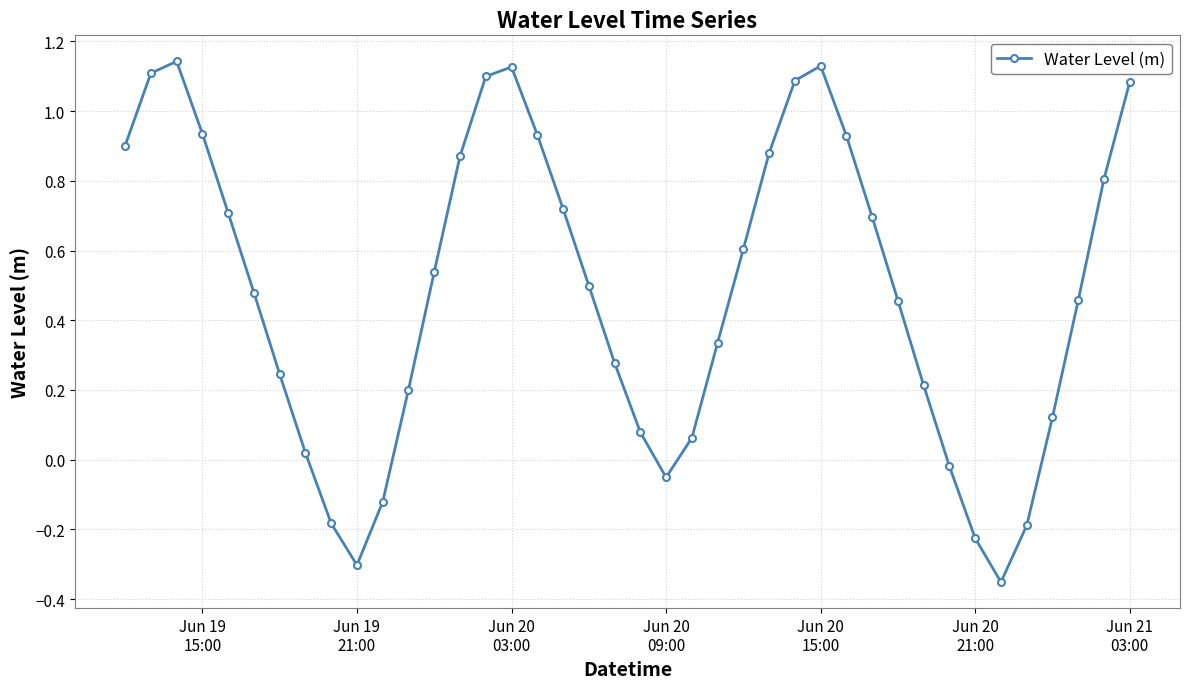

True or false: there are more than 0 points higher than both neighbors.

True